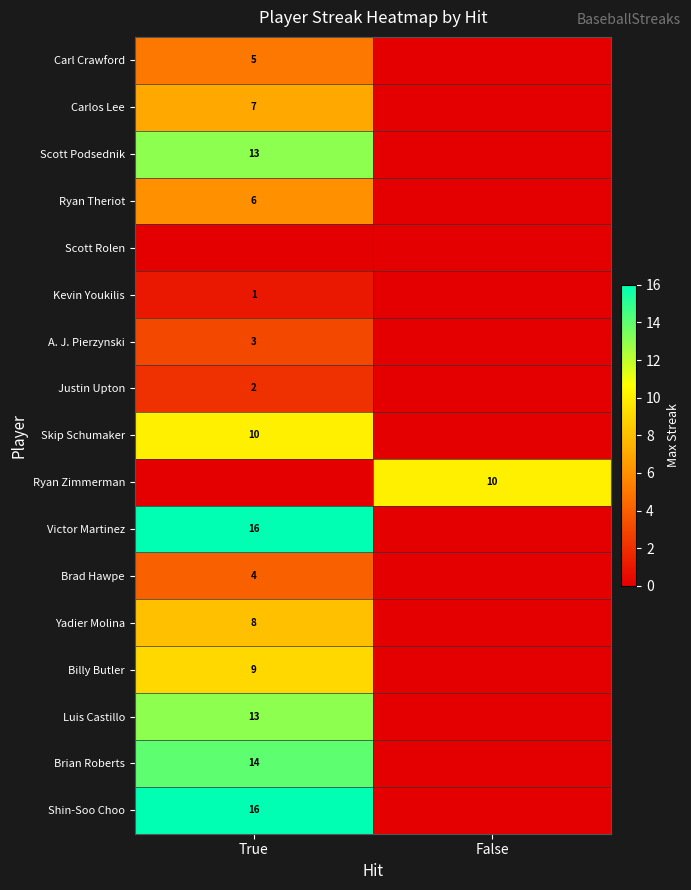

At which category is the sum across all series the highest?

True